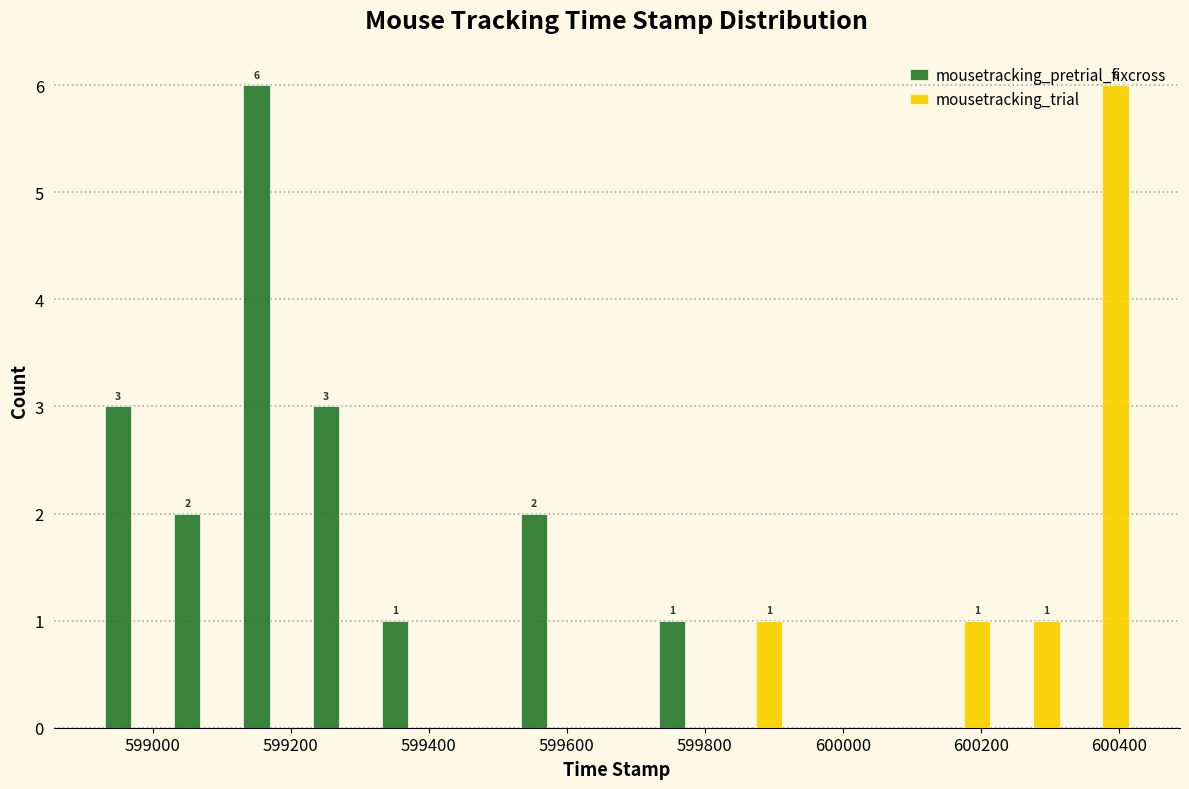

In the mousetracking_pretrial_fixcross series, which range on the x-axis has the tallest bar?

599120 to 599220